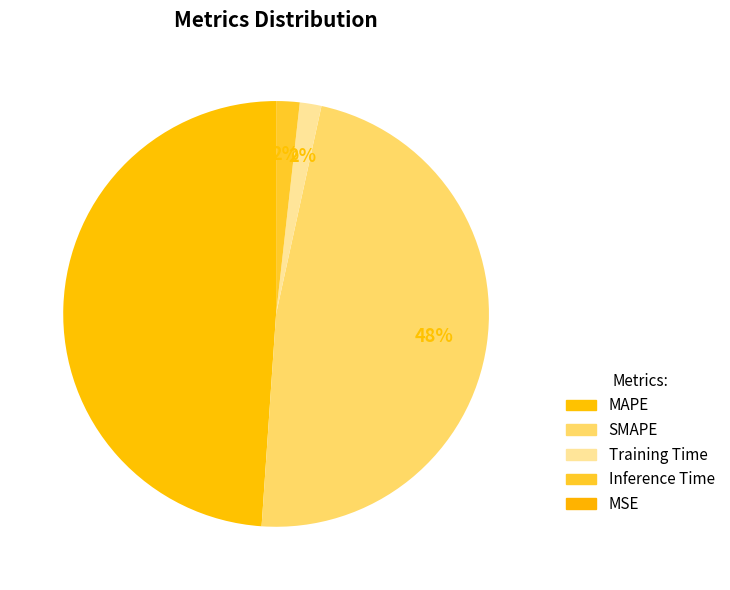

What is the largest slice in the pie chart?

MAPE